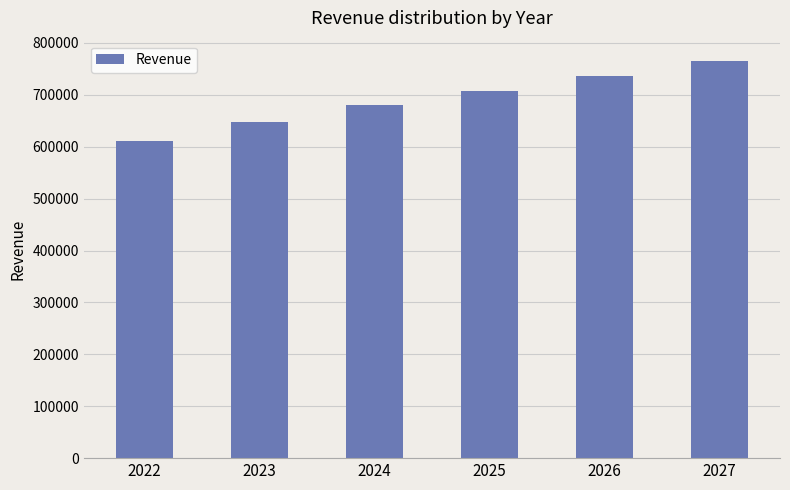

How many data points are less than 708224?

3